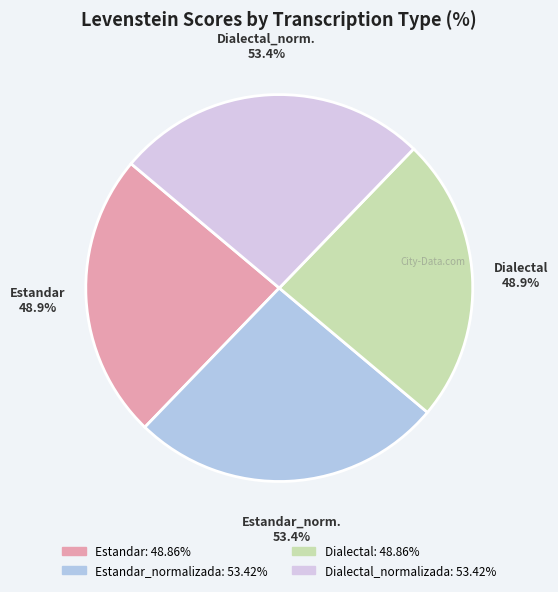

Is it true that Dialectal is 24% of the pie?

True